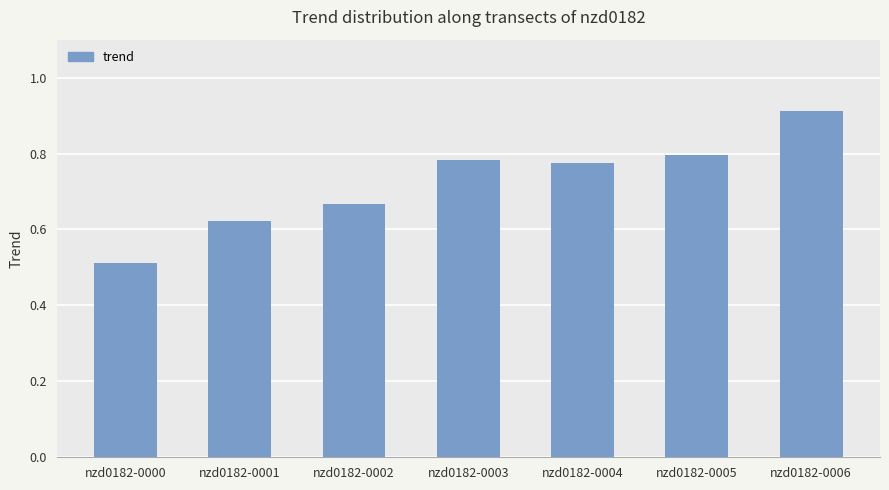

The value at nzd0182-0002 is 1.2. True or false?

False